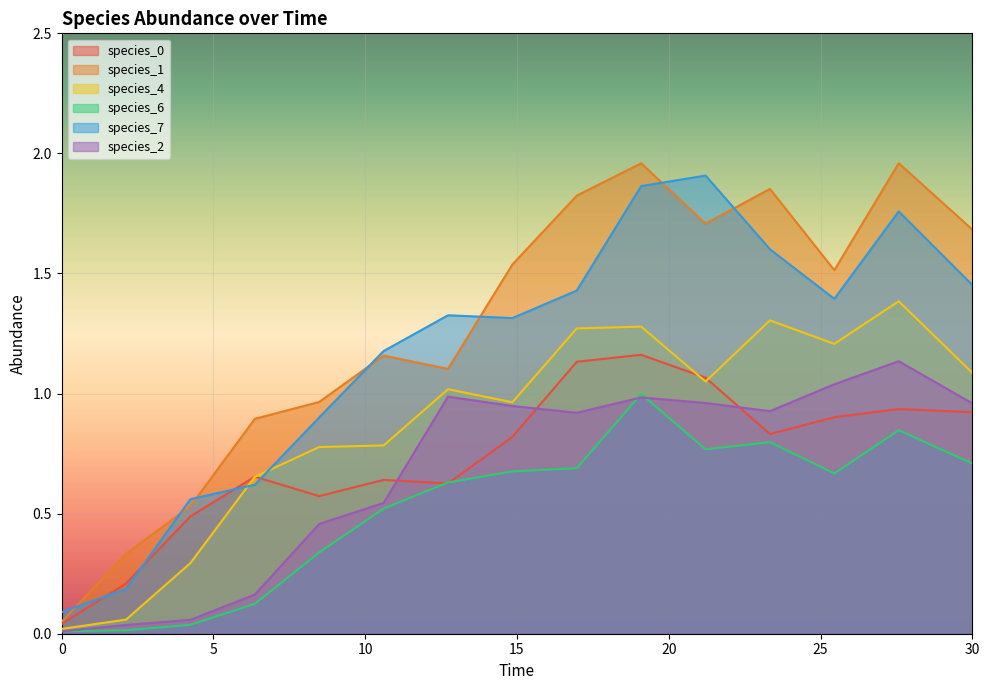

How many lines are shown in the chart?

6